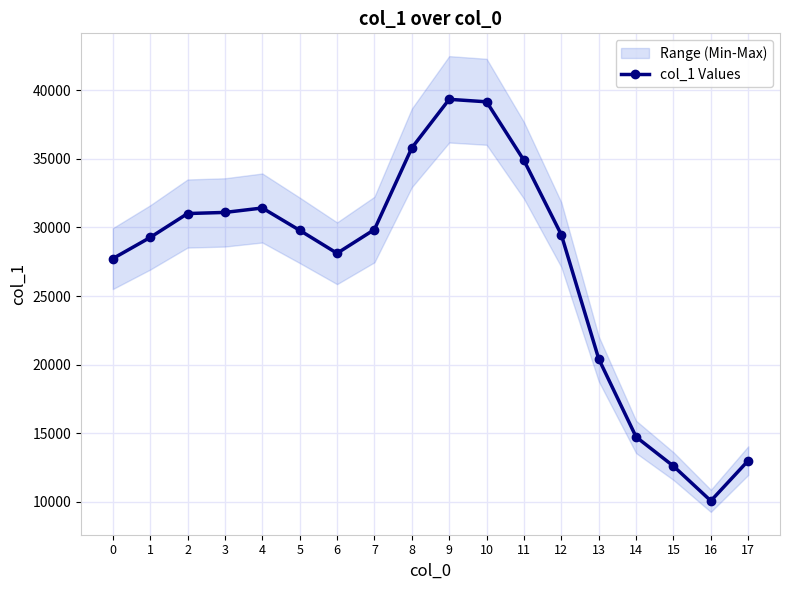

Which label corresponds to the smallest value in the chart?

16